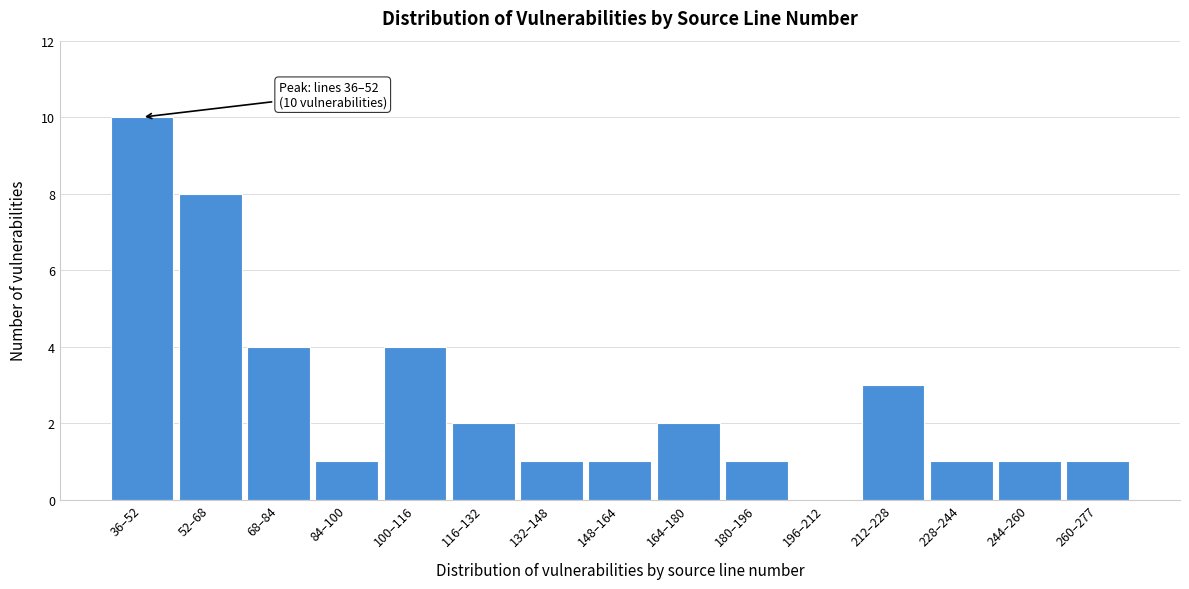

Reading left to right, extract all data points from this chart.

36–52=10	52–68=8	68–84=4	84–100=1	100–116=4	116–132=2	132–148=1	148–164=1	164–180=2	180–196=1	196–212=0	212–228=3	228–244=1	244–260=1	260–277=1